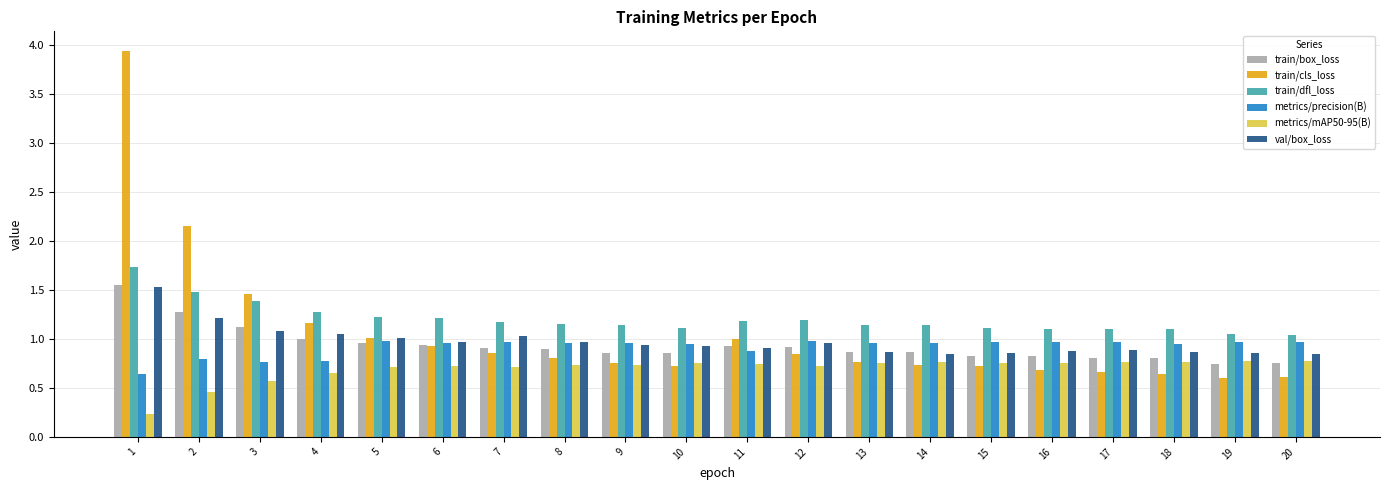

What is the spread (max minus min) of values at 10?

0.4